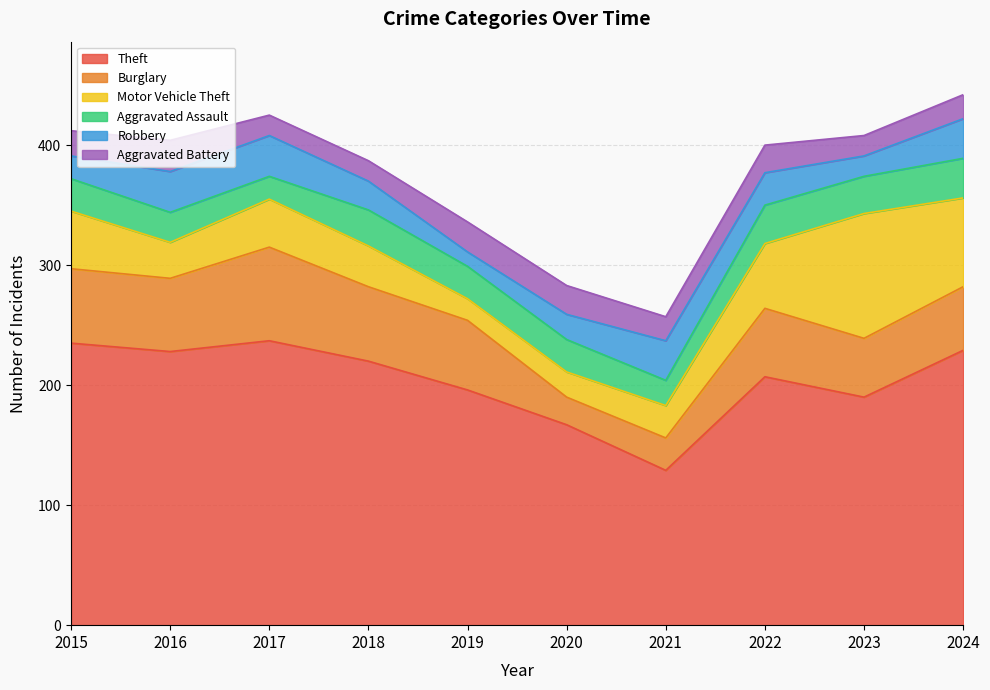

Reading left to right, what are all the values shown in this chart?

Theft: 235	228	237	220	196	167	129	207	190	229
Burglary: 62	61	78	62	58	23	27	57	49	53
Motor Vehicle Theft: 48	30	40	34	18	21	27	54	104	74
Aggravated Assault: 27	25	19	30	27	27	21	32	31	33
Robbery: 19	34	34	24	12	21	33	27	17	33
Aggravated Battery: 21	26	17	17	25	24	20	23	17	20